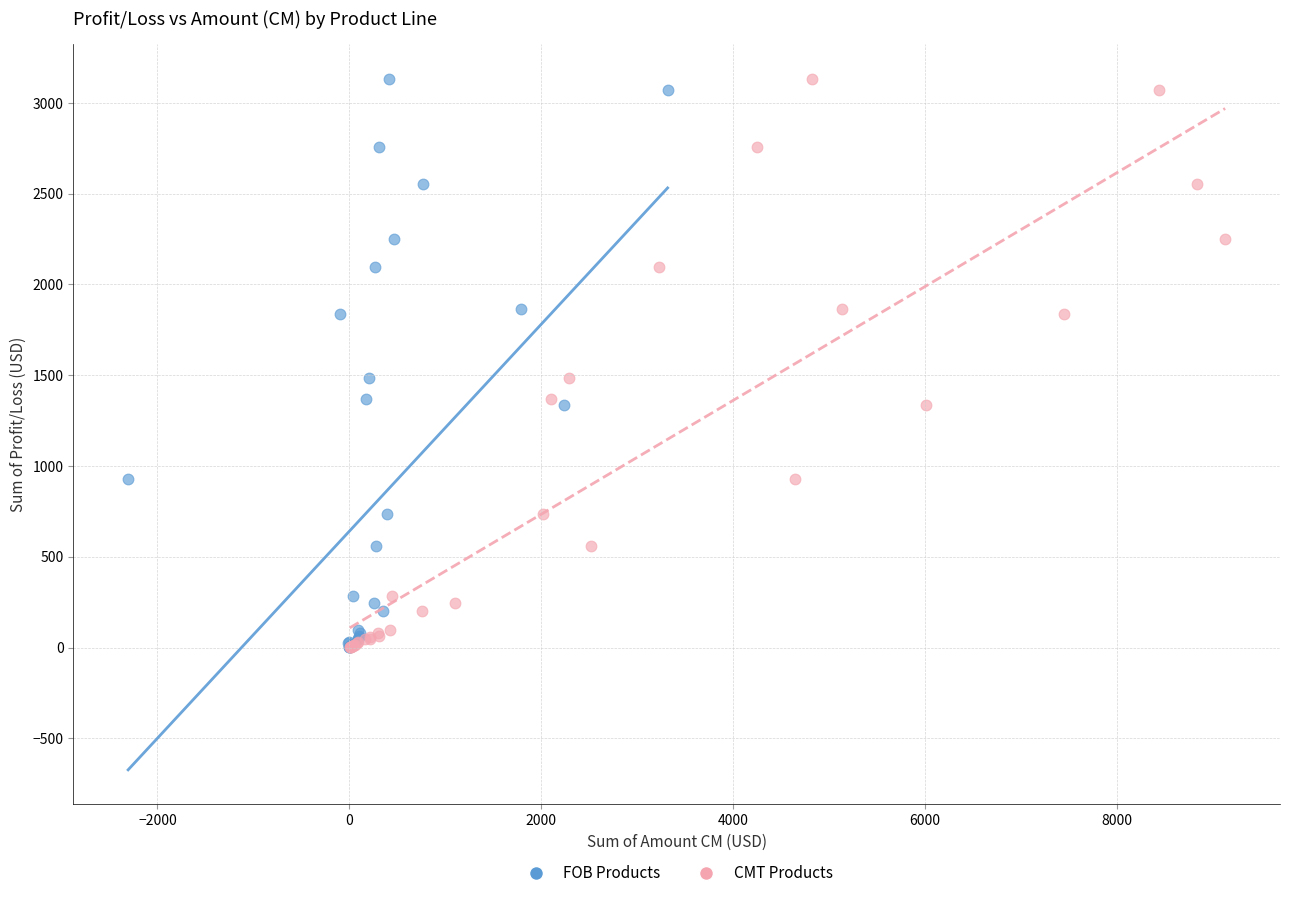

What are all the series names shown in the legend?

FOB Products, CMT Products